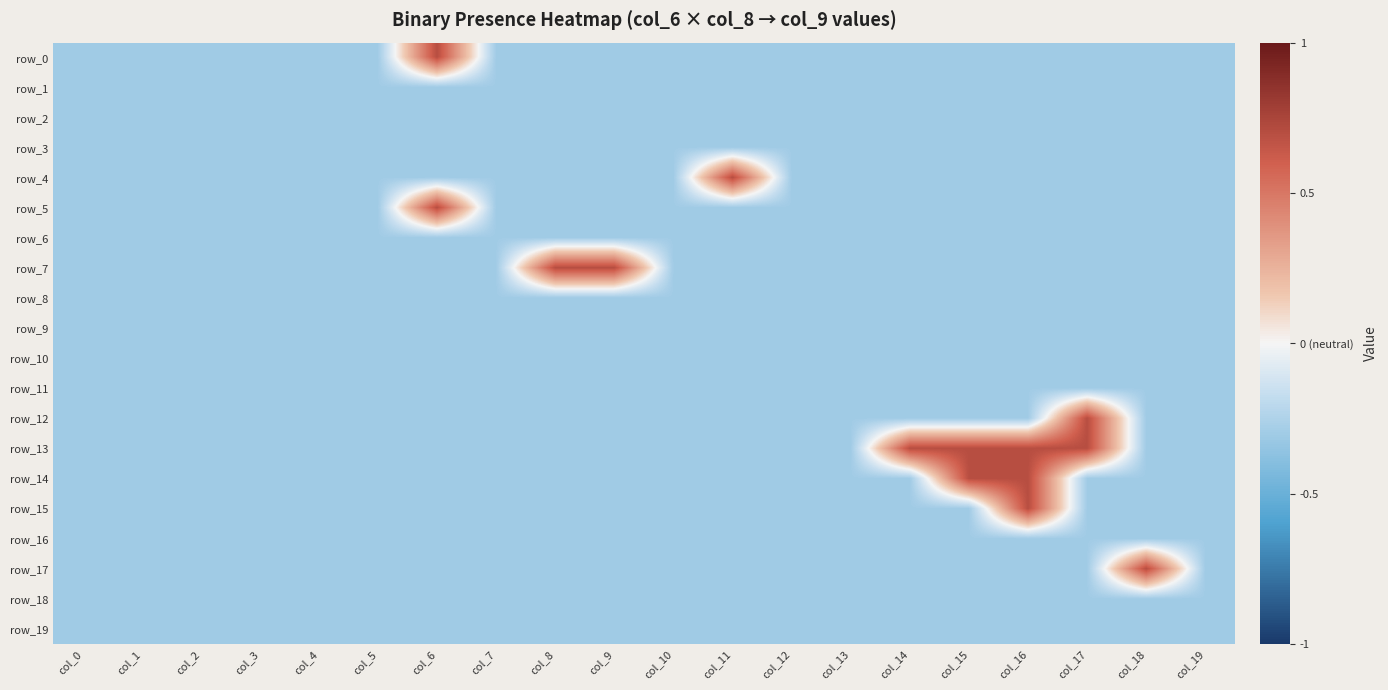

List the series in order of their peak value, highest first.

row_0, row_4, row_5, row_7, row_12, row_13, row_14, row_15, row_17, row_1, row_2, row_3, row_6, row_8, row_9, row_10, row_11, row_16, row_18, row_19